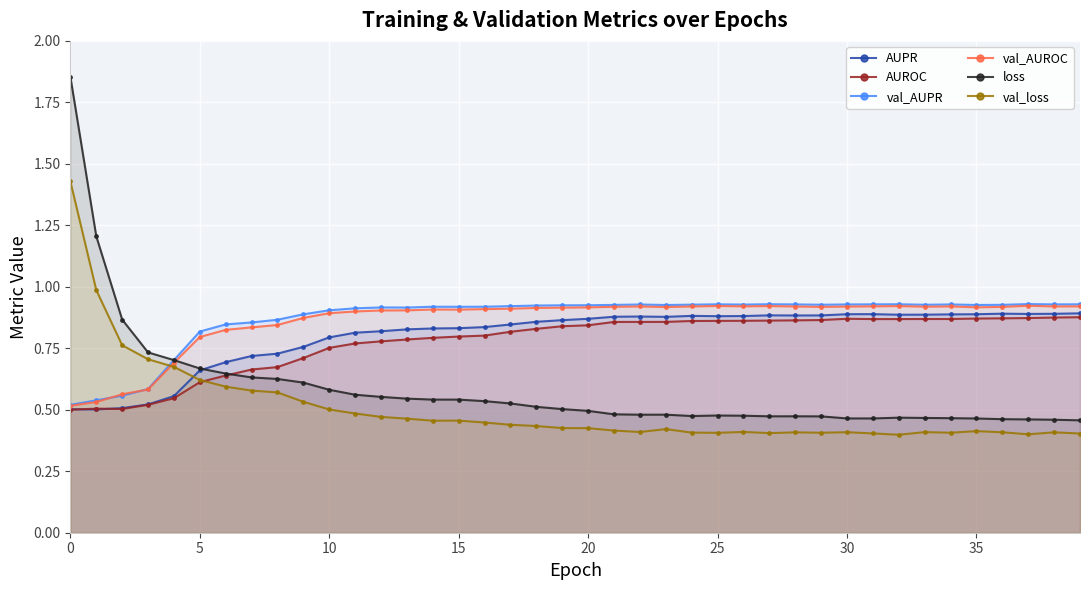

How many lines are shown in the chart?

6